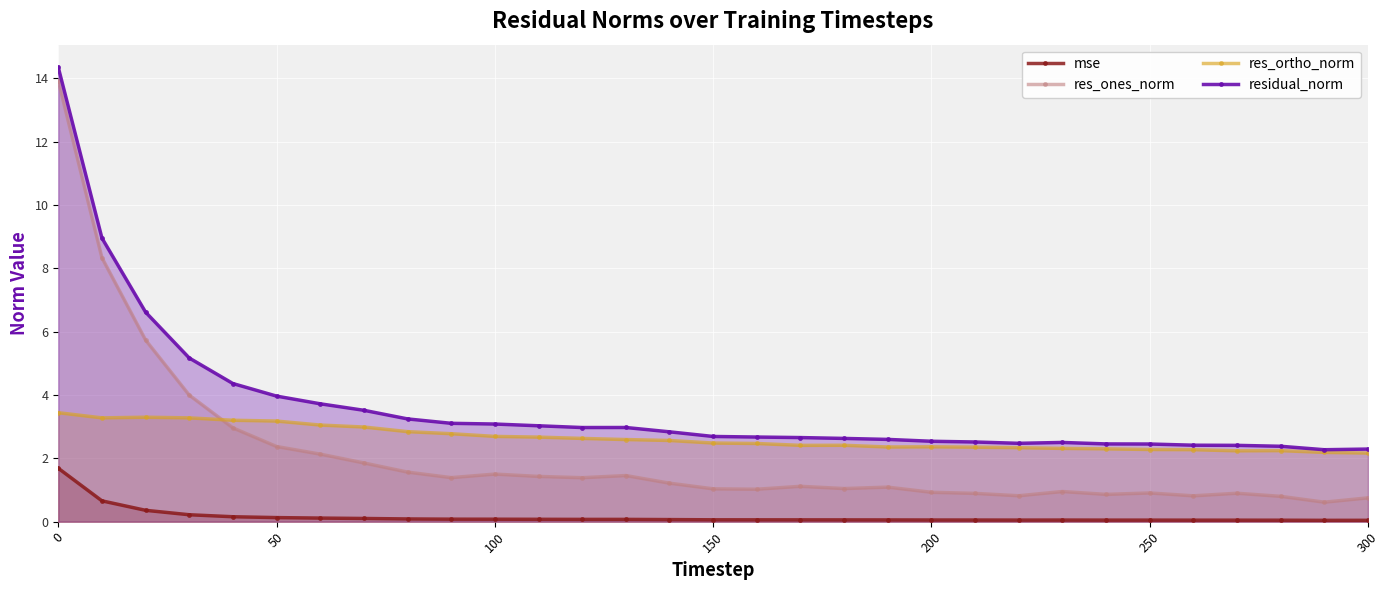

Is it true that res_ortho_norm equals 3.2 at 50?

True